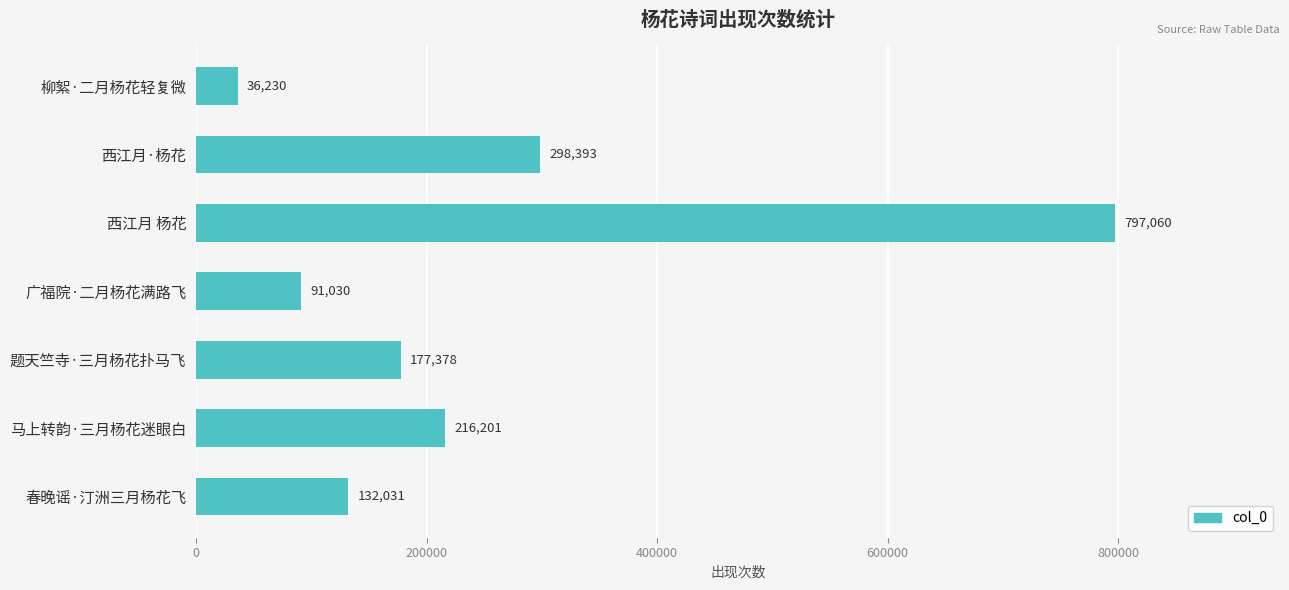

Does the chart contain stacked bars?

No